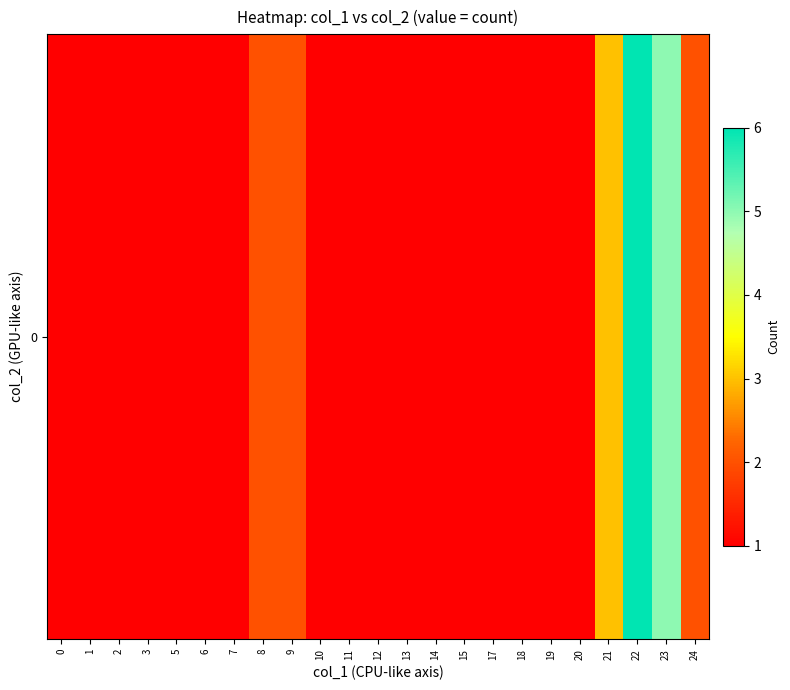

What is the difference between the maximum and minimum values?

5